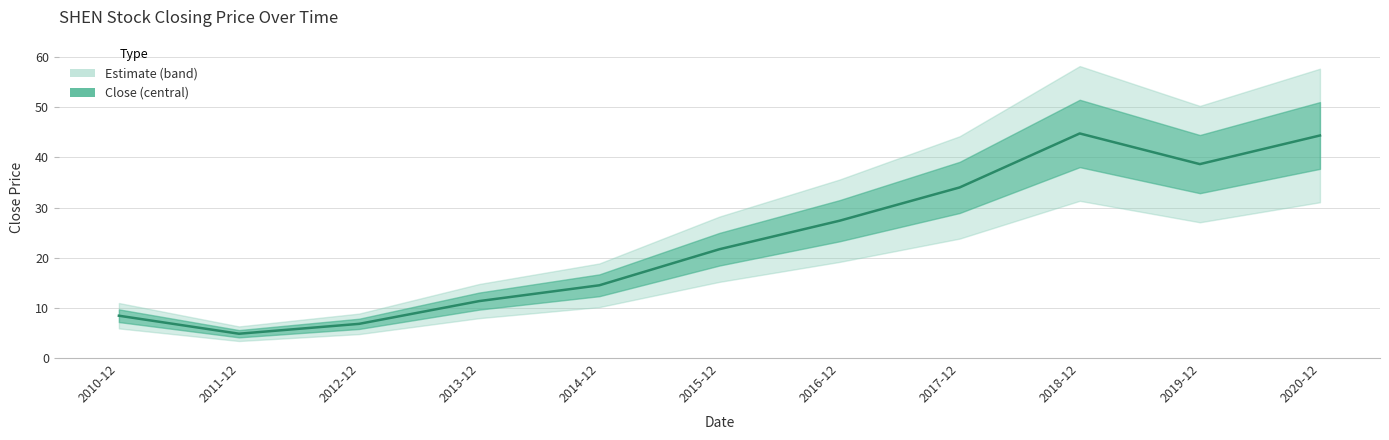

What is the difference between the maximum and minimum values?

39.9